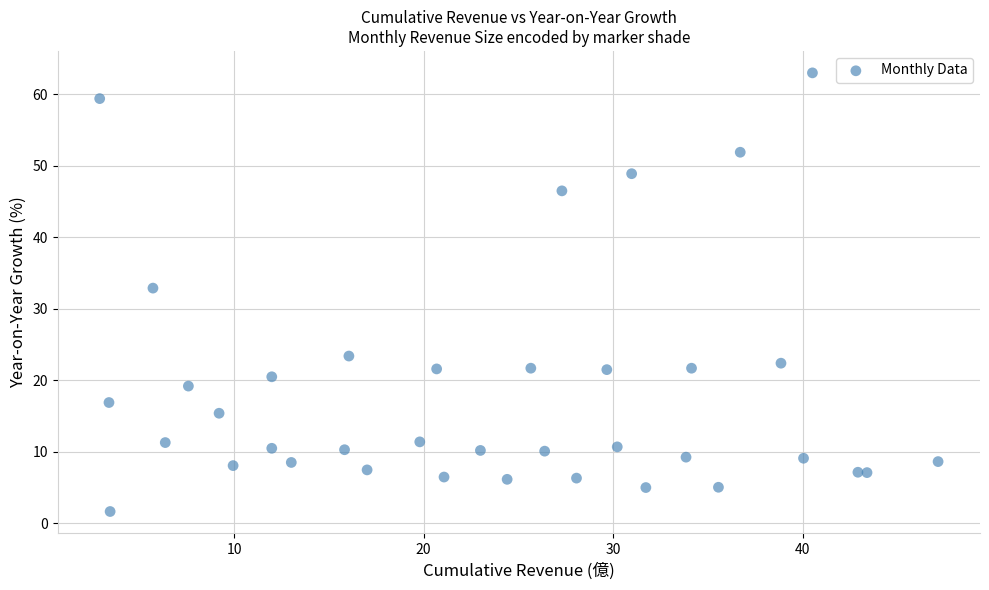

What Y value in the scatter plot is closest to 32?

32.9